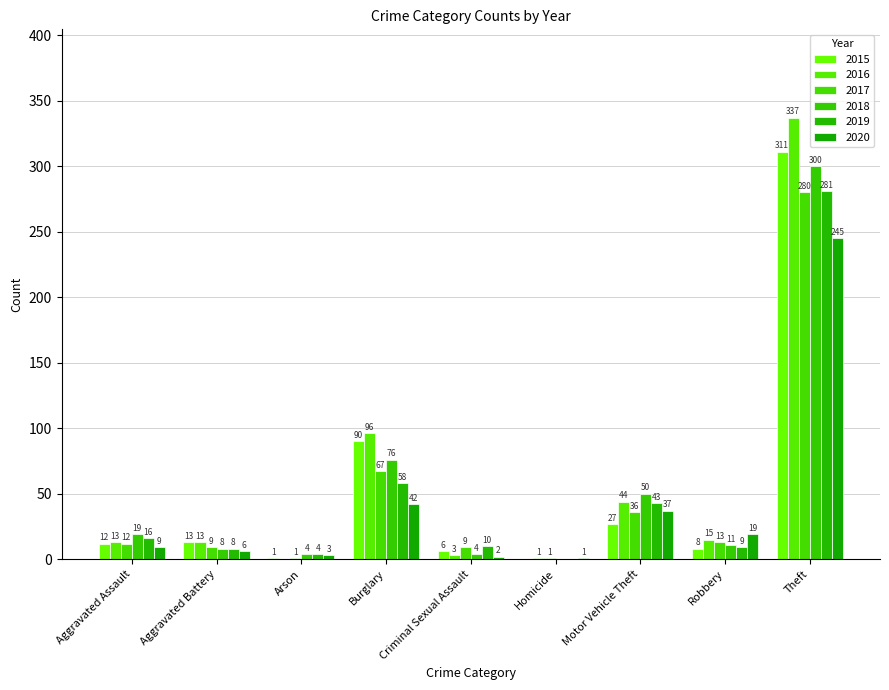

Reading left to right, transcribe all the data shown in this chart.

2015: Aggravated Assault=12	Aggravated Battery=13	Arson=1	Burglary=90	Criminal Sexual Assault=6	Homicide=0	Motor Vehicle Theft=27	Robbery=8	Theft=311
2016: Aggravated Assault=13	Aggravated Battery=13	Arson=0	Burglary=96	Criminal Sexual Assault=3	Homicide=1	Motor Vehicle Theft=44	Robbery=15	Theft=337
2017: Aggravated Assault=12	Aggravated Battery=9	Arson=1	Burglary=67	Criminal Sexual Assault=9	Homicide=1	Motor Vehicle Theft=36	Robbery=13	Theft=280
2018: Aggravated Assault=19	Aggravated Battery=8	Arson=4	Burglary=76	Criminal Sexual Assault=4	Homicide=0	Motor Vehicle Theft=50	Robbery=11	Theft=300
2019: Aggravated Assault=16	Aggravated Battery=8	Arson=4	Burglary=58	Criminal Sexual Assault=10	Homicide=0	Motor Vehicle Theft=43	Robbery=9	Theft=281
2020: Aggravated Assault=9	Aggravated Battery=6	Arson=3	Burglary=42	Criminal Sexual Assault=2	Homicide=1	Motor Vehicle Theft=37	Robbery=19	Theft=245